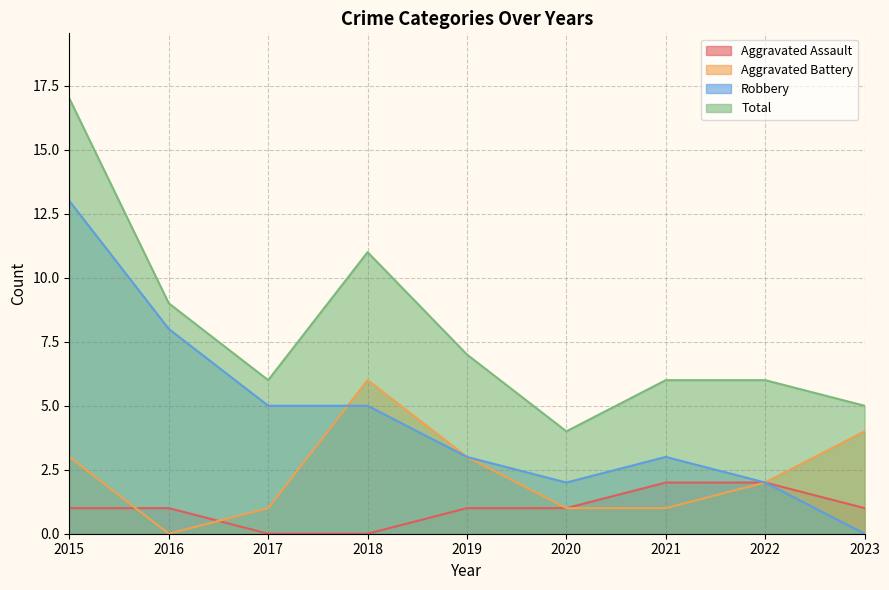

At 2016, list the series in order from smallest to largest.

Aggravated Battery, Aggravated Assault, Robbery, Total